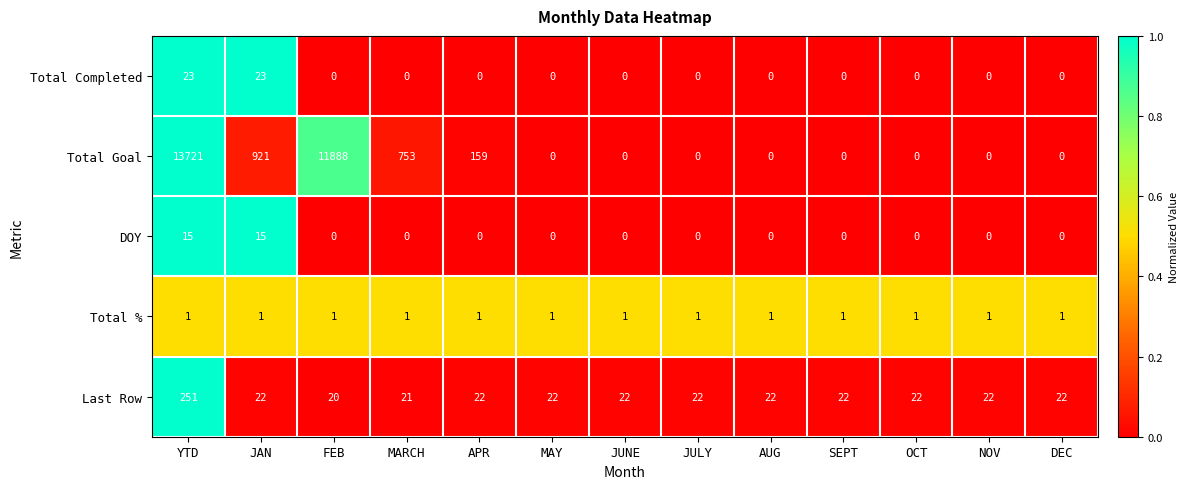

Which series has the largest range (max minus min)?

Total Goal